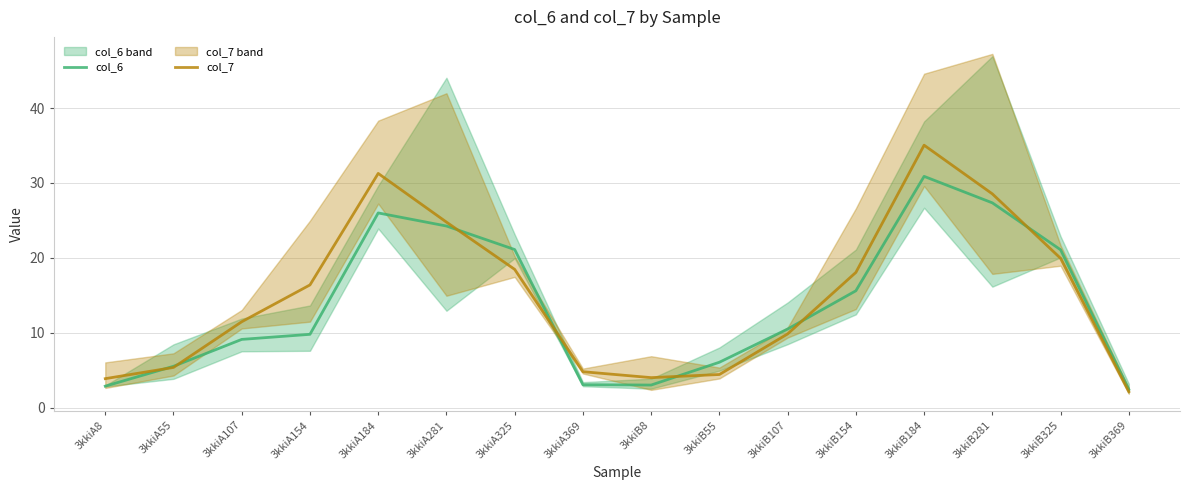

Is the value of col_6 at 3kkiA184 greater than the value of col_7 at 3kkiA184?

No